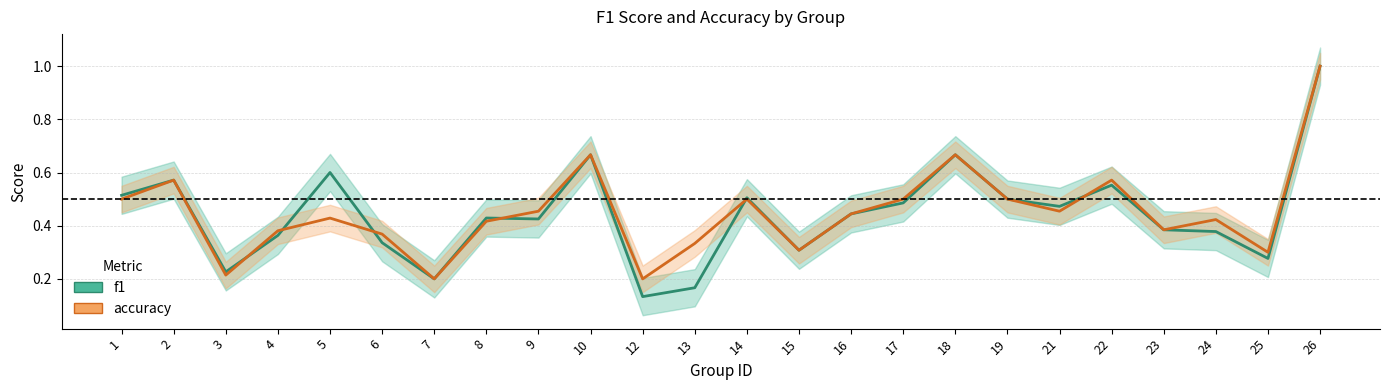

True or false: accuracy_line has a value of 0.6 at 22.

True